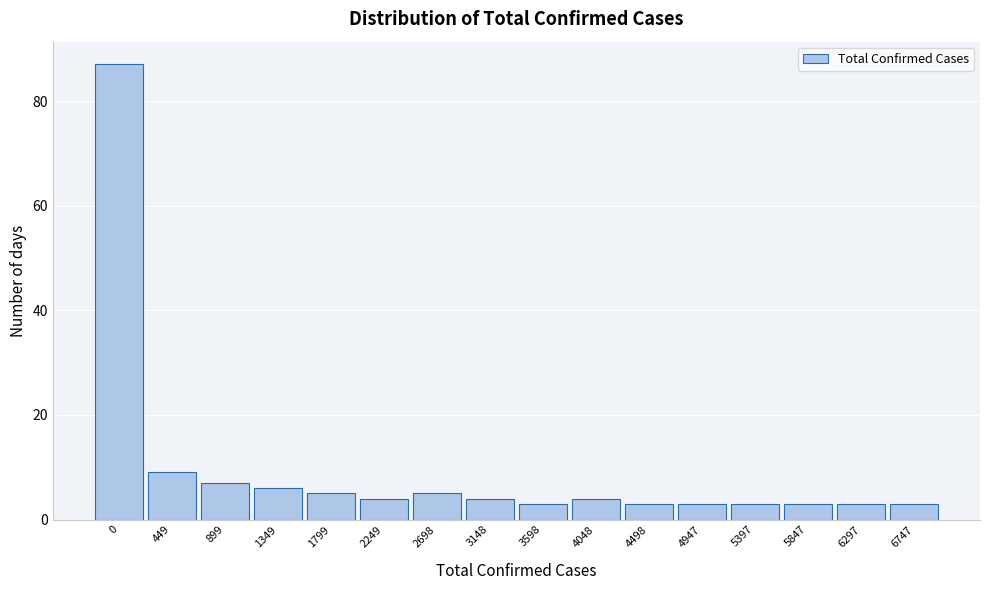

Reading right to left, list all the values displayed in this chart.

3	3	3	3	3	3	4	3	4	5	4	5	6	7	9	87